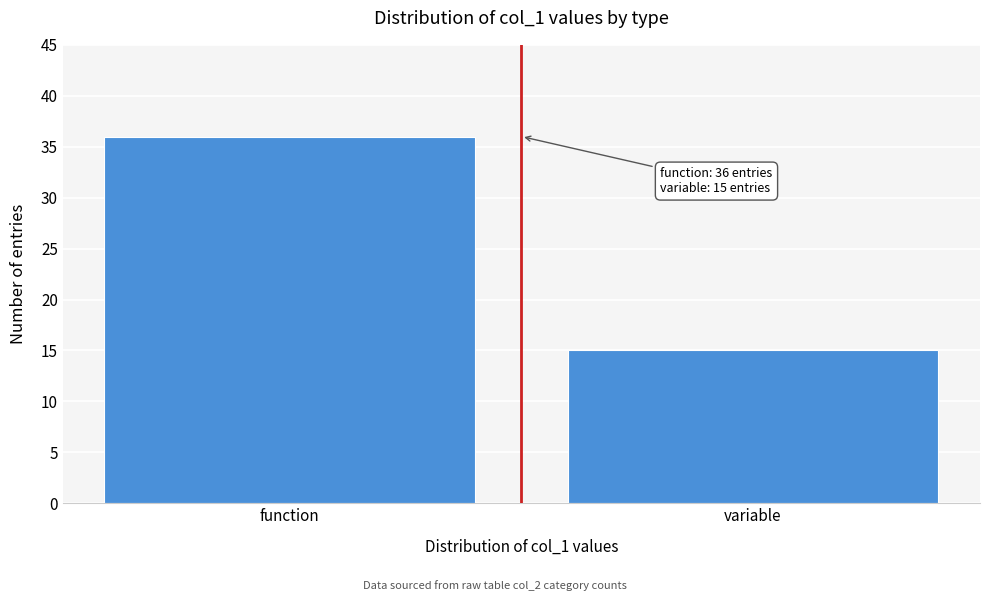

Reading left to right, transcribe all the data shown in this chart.

36	15